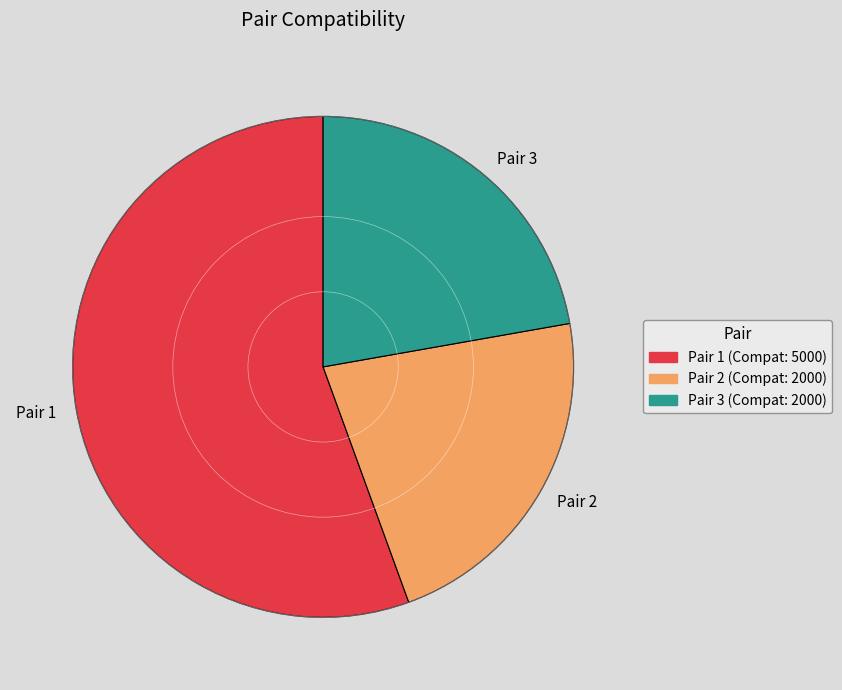

Does Pair 2 account for over 50% of the chart?

No